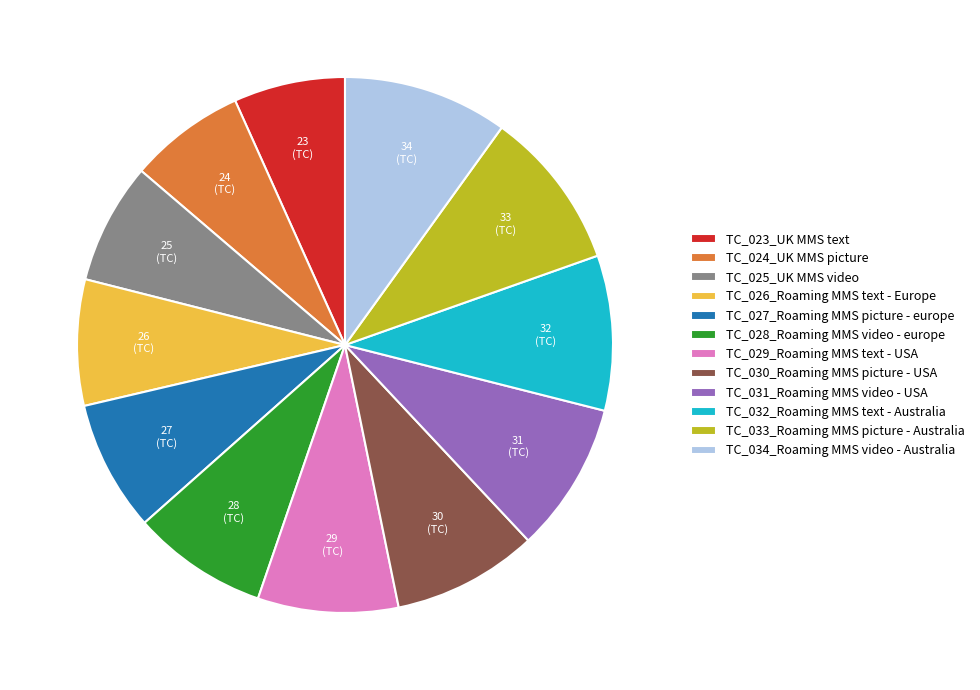

How many segments does this pie chart have?

12